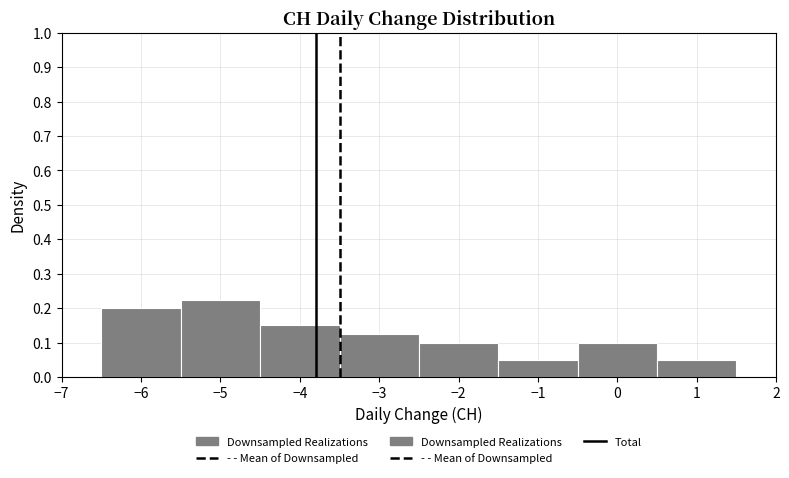

Which range on the x-axis has the tallest bar?

-5.5 to -4.5